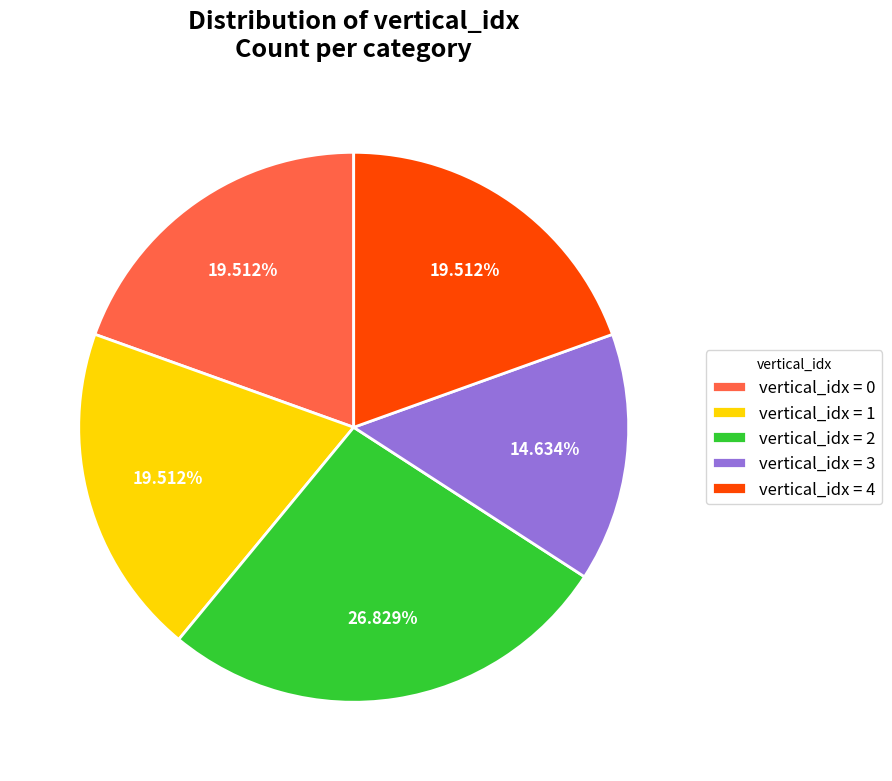

Combined, do vertical_idx = 3 and vertical_idx = 0 account for over 50%?

No